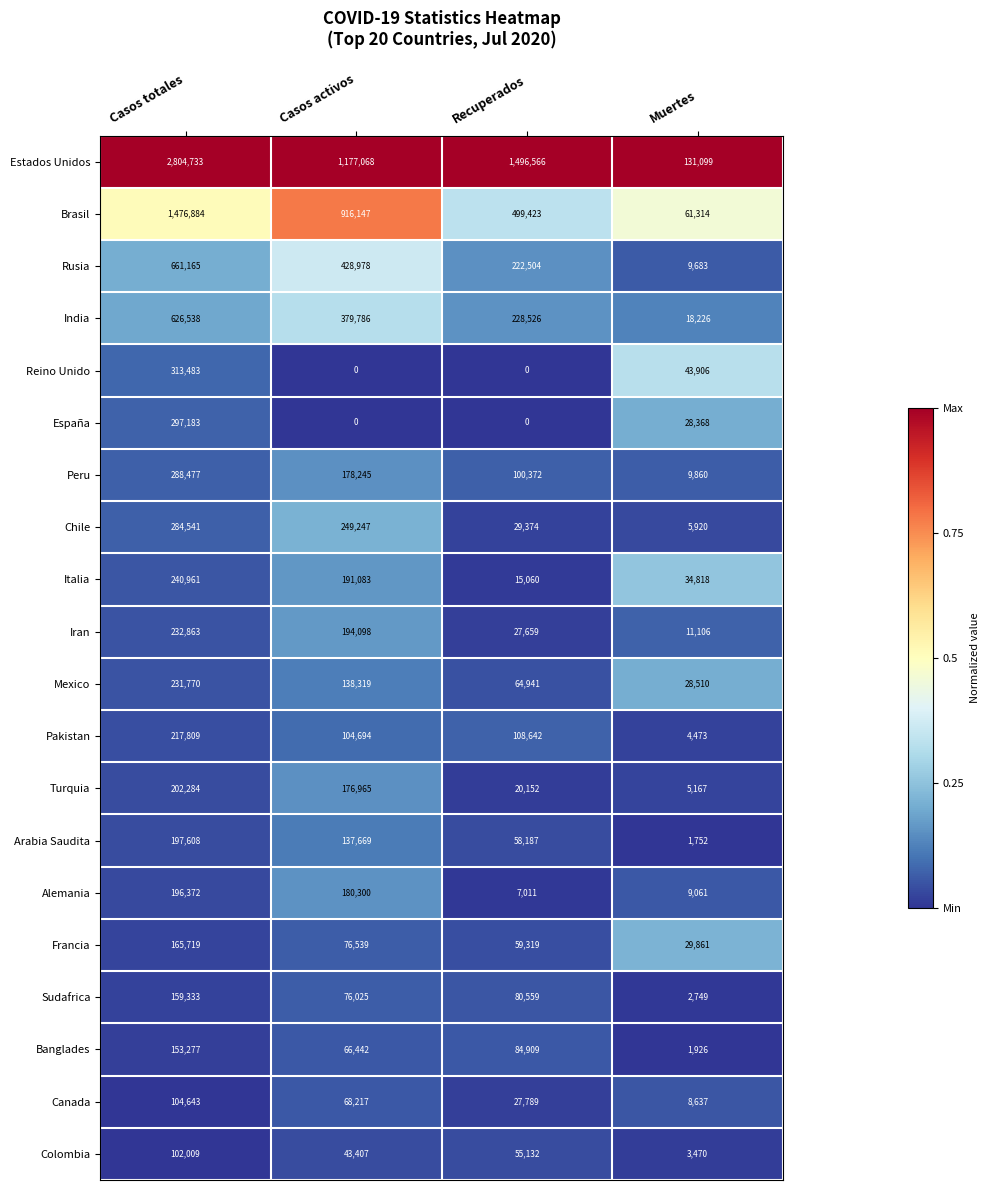

Is it true that Chile equals 284541 at Casos totales?

True